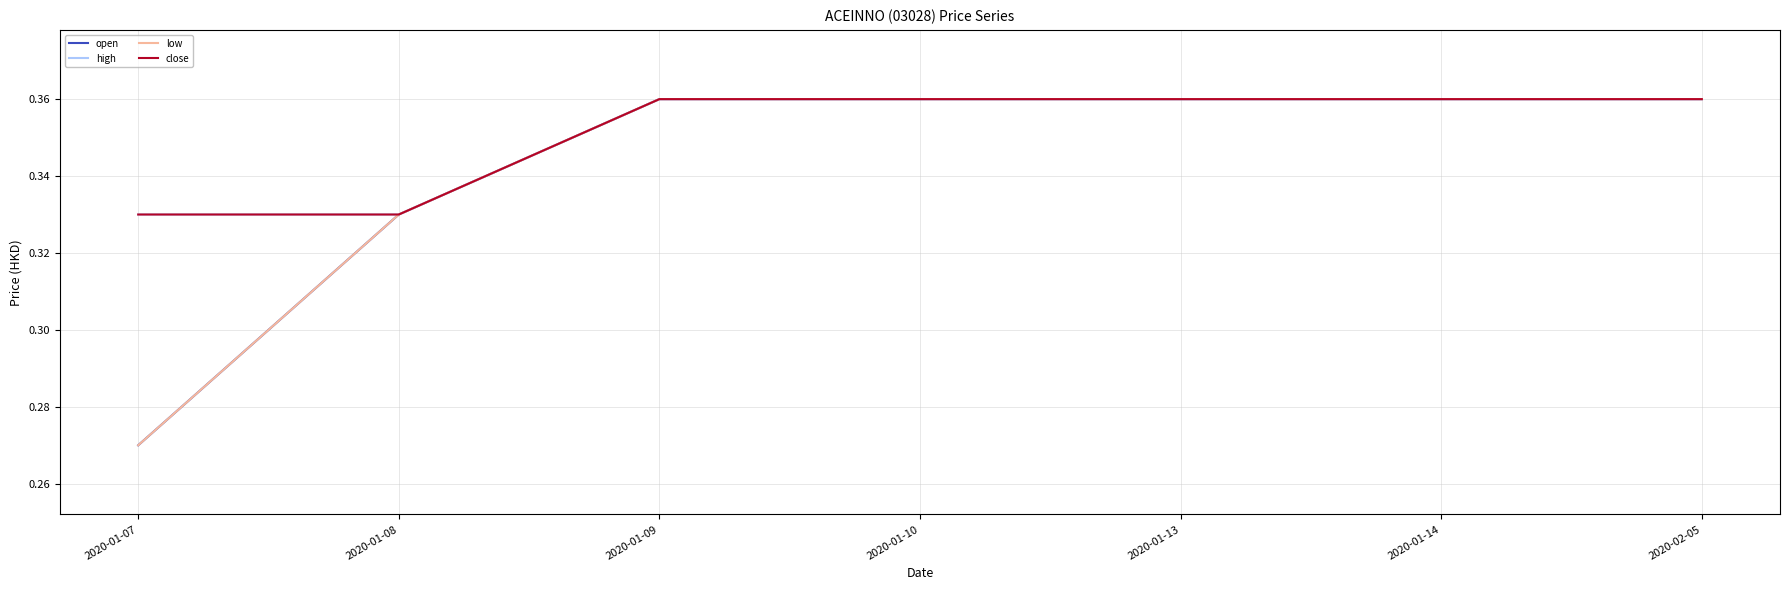

At 2020-01-08, list the series in order from smallest to largest.

open, high, low, close